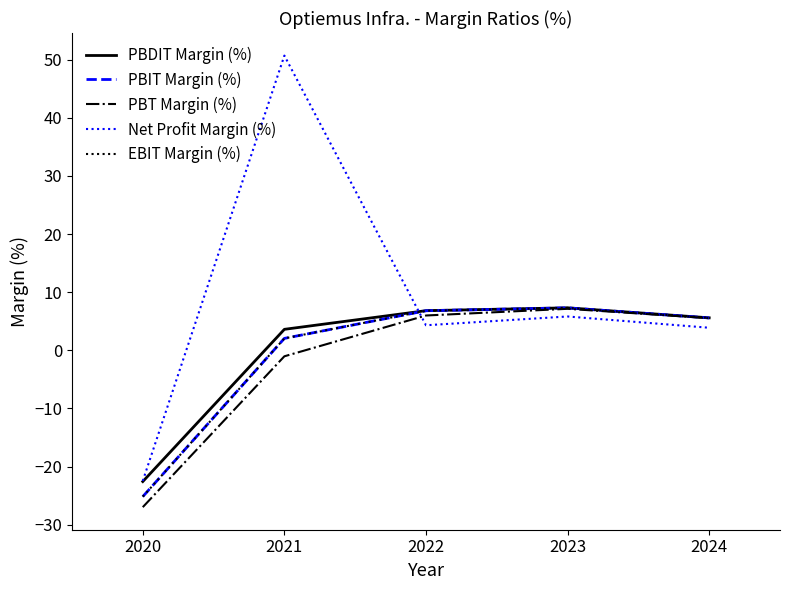

Which series has the widest spread of values?

Net Profit Margin (%)